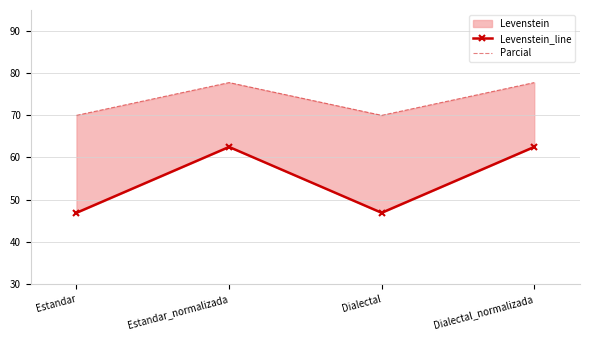

The value of Levenstein_line at Dialectal_normalizada is 62.5. True or false?

True